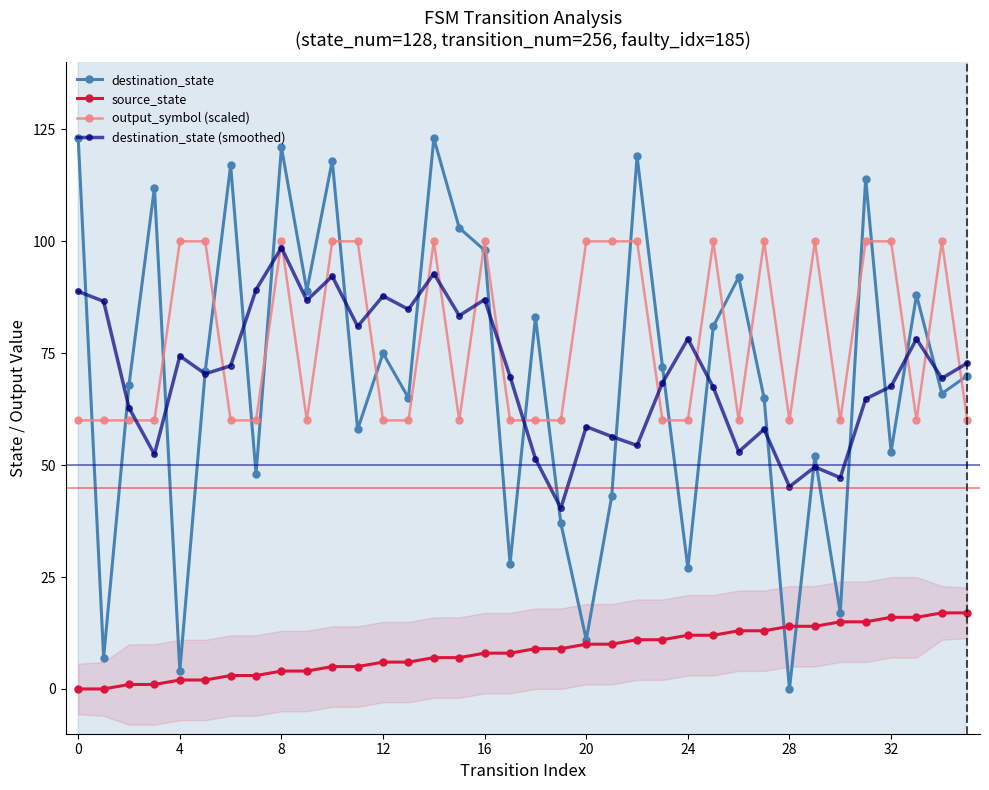

The value of output_symbol (scaled) at 24 is 60.0. True or false?

True